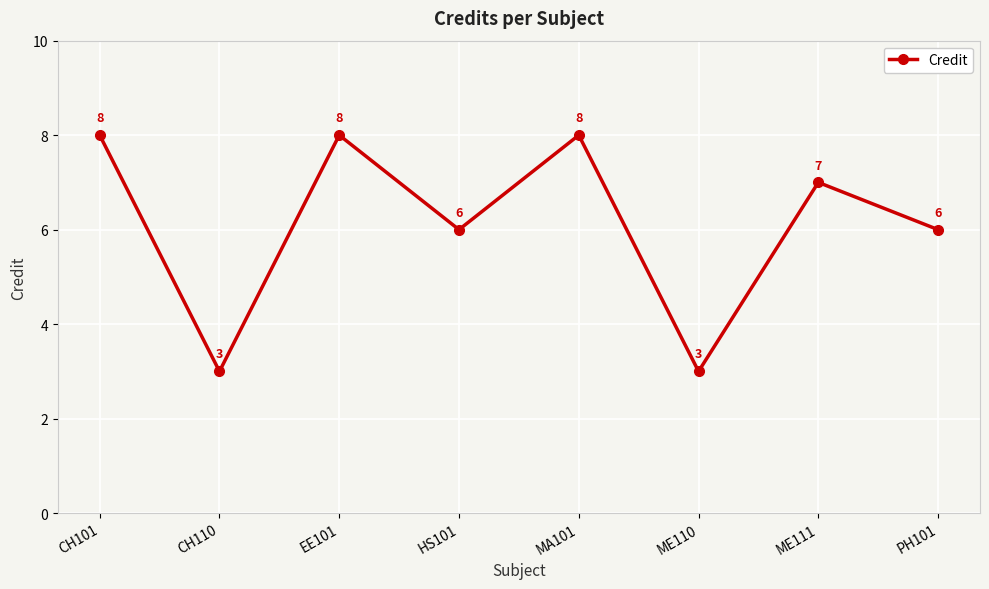

Is this an area chart (filled region under the line)?

No